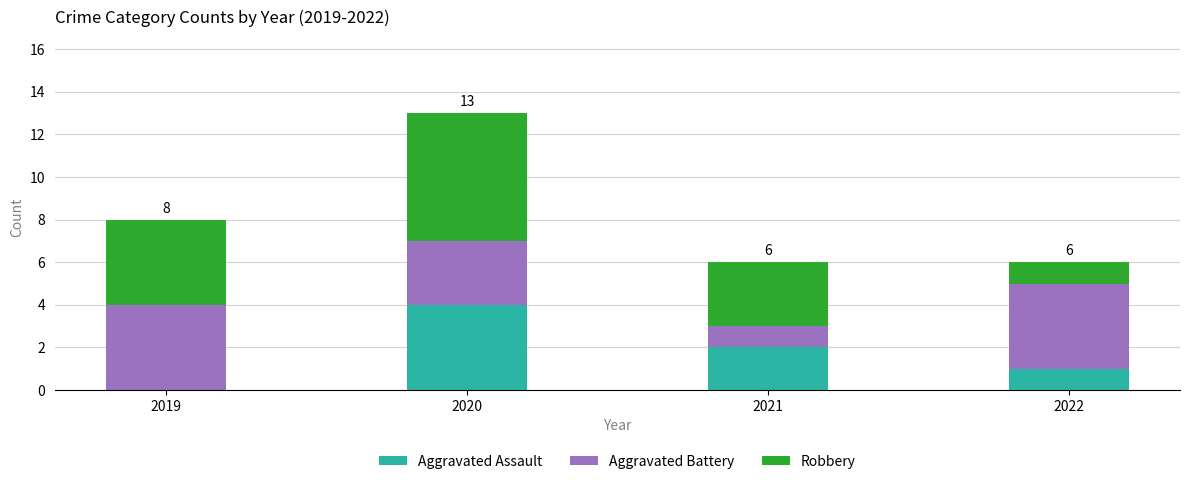

What are all the series names shown in the legend?

Aggravated Assault, Aggravated Battery, Robbery